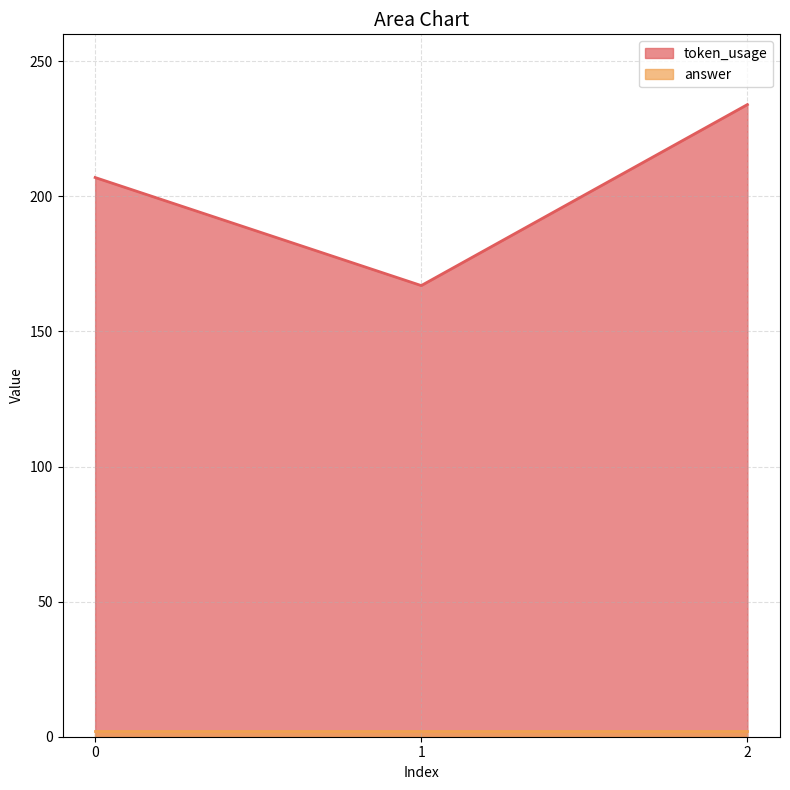

True or false: the data shows 167 at 1.

True